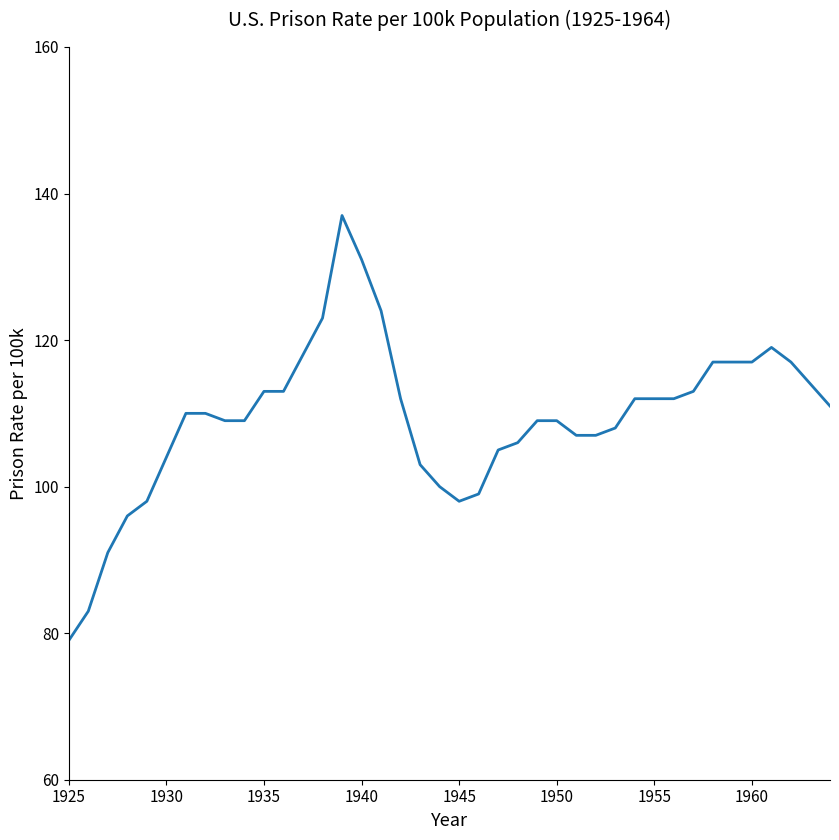

What is the difference between the maximum and minimum values?

58